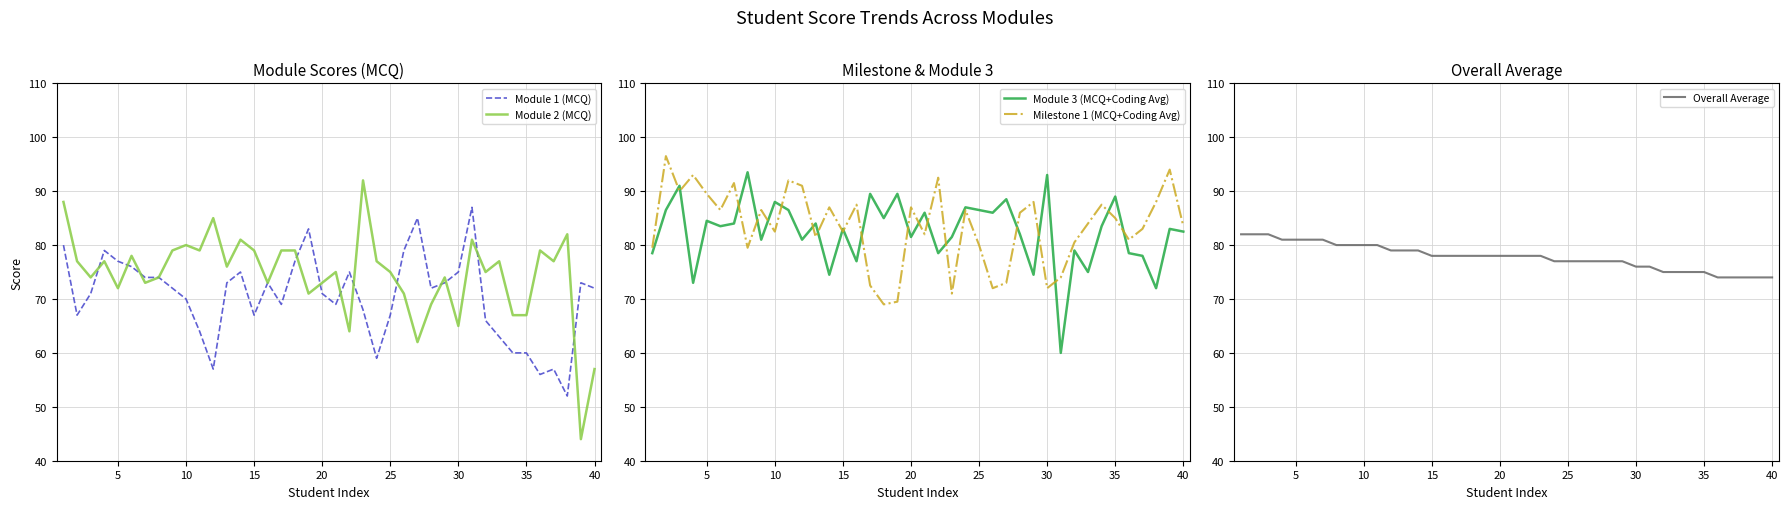

In Module 3 (MCQ+Coding Avg), how many points are higher than both neighbors (excluding endpoints)?

15